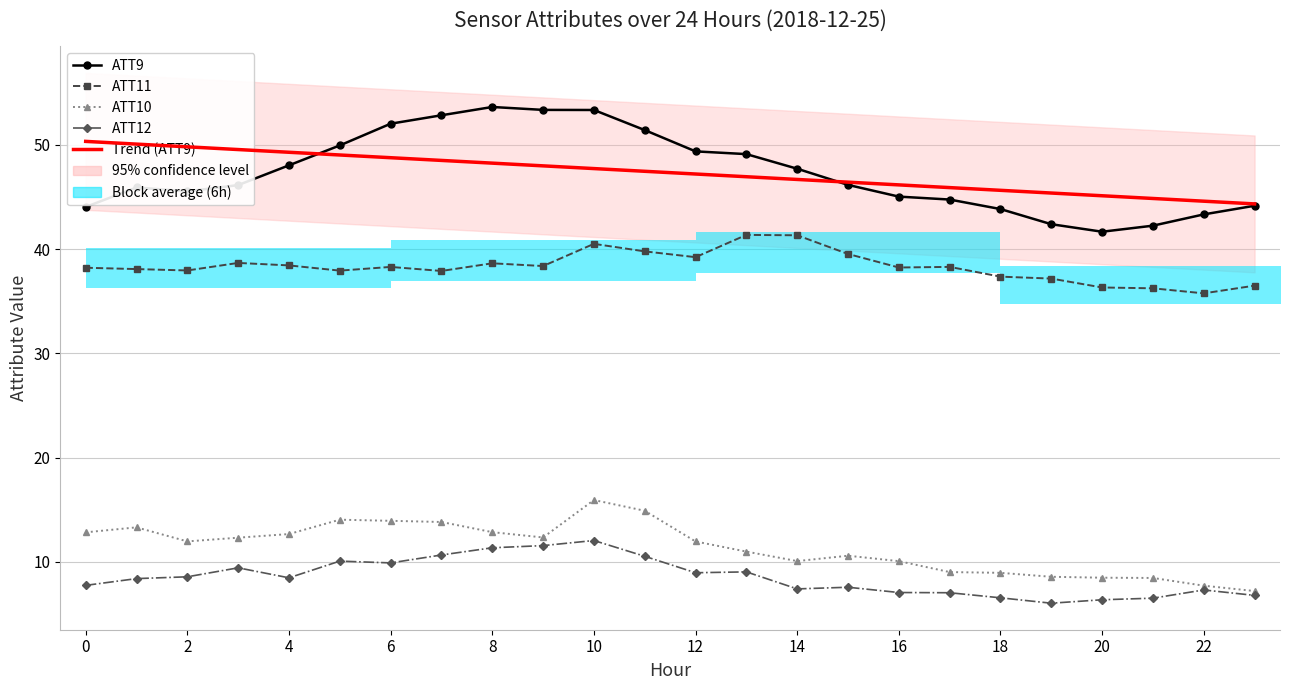

True or false: ATT12 has more than 0 interior local peaks.

True